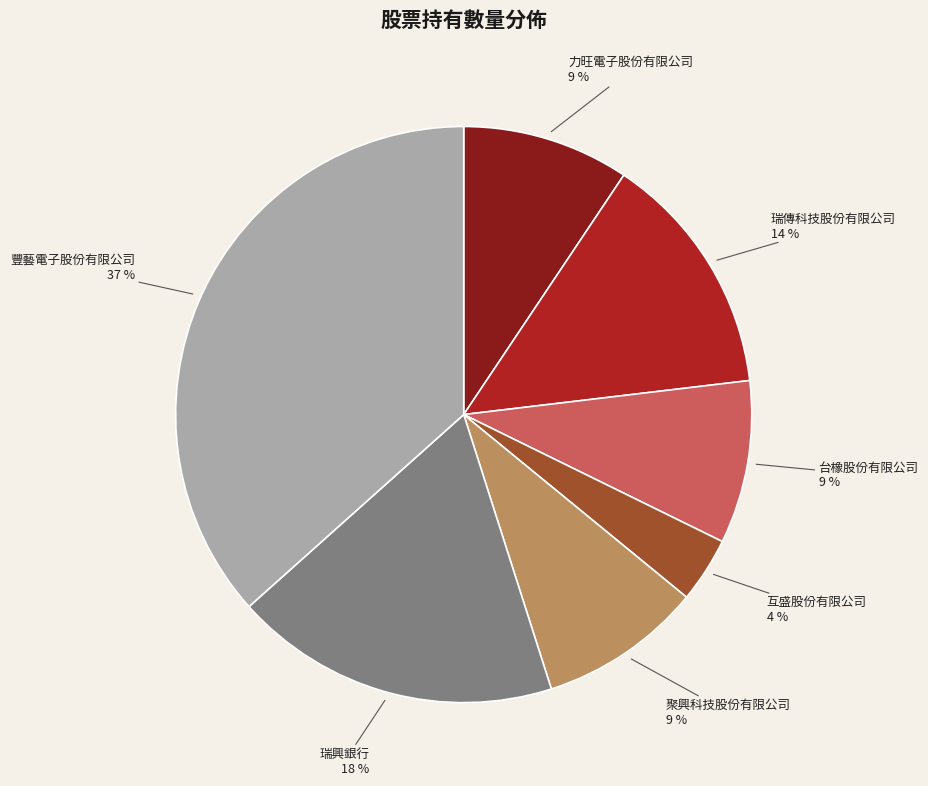

Do 互盛股份有限公司 and 瑞傳科技股份有限公司 together represent more than half of the pie?

No